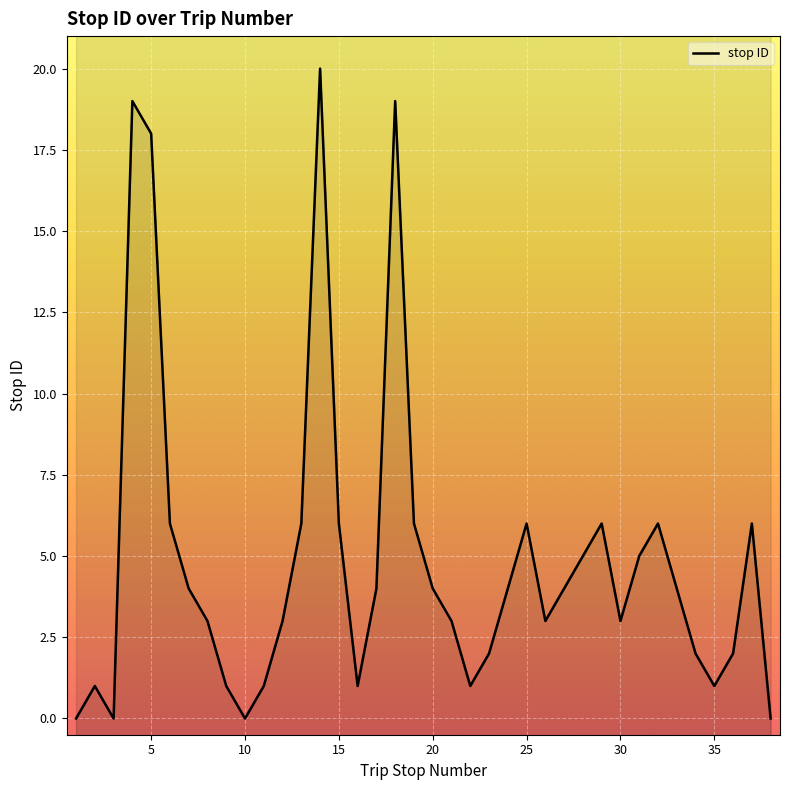

What is the average value?

5